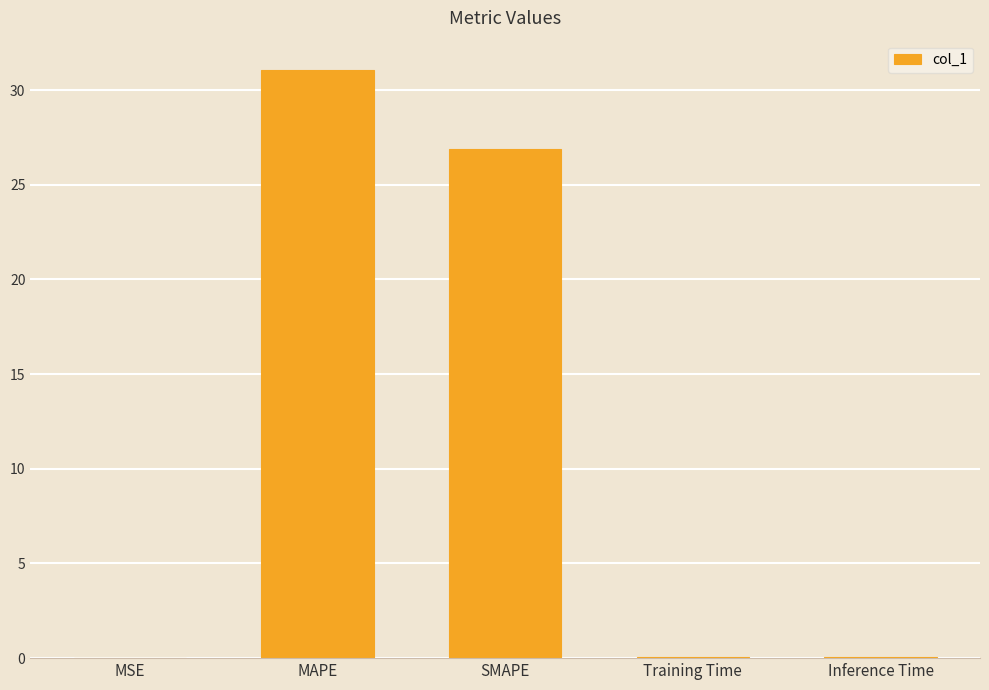

What is the average value?

11.6